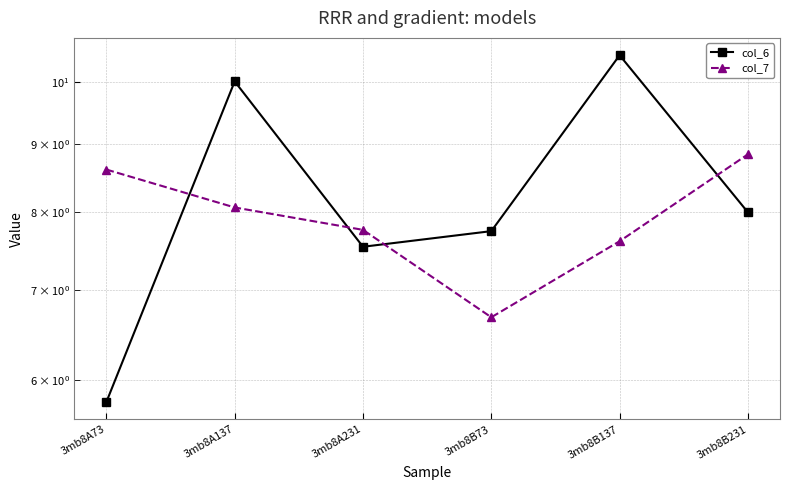

Reading left to right, transcribe all the data shown in this chart.

col_6: 5.8	10.0	7.5	7.7	10.5	8.0
col_7: 8.6	8.1	7.8	6.7	7.6	8.8